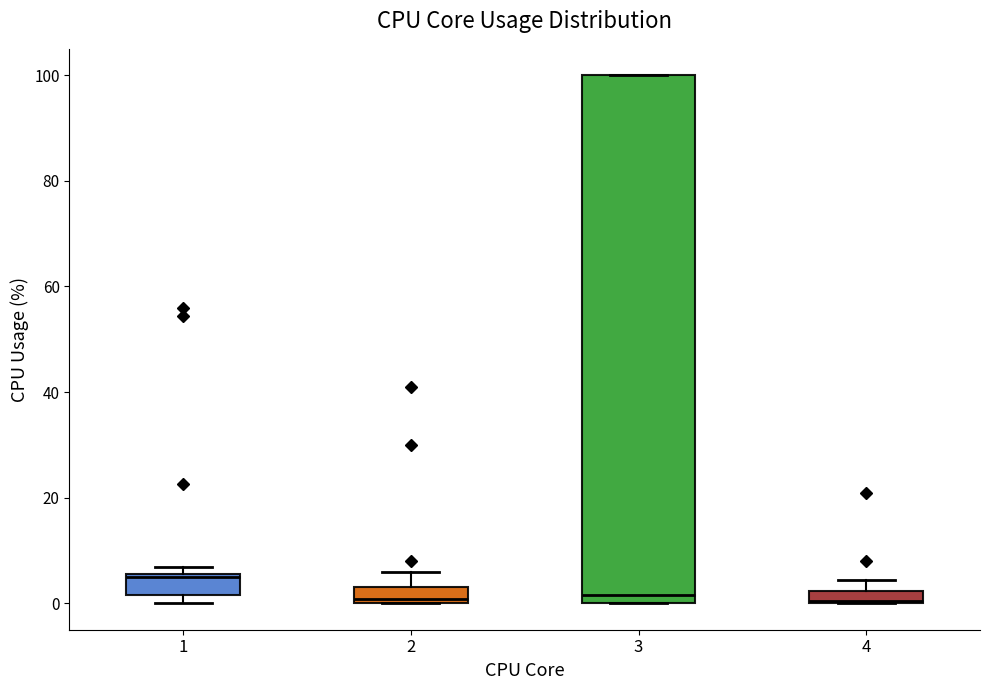

Where is the lower edge of the box at x = 1 on the y-axis? The values are not printed on the chart, so give them approximately, as read against the axis.

2